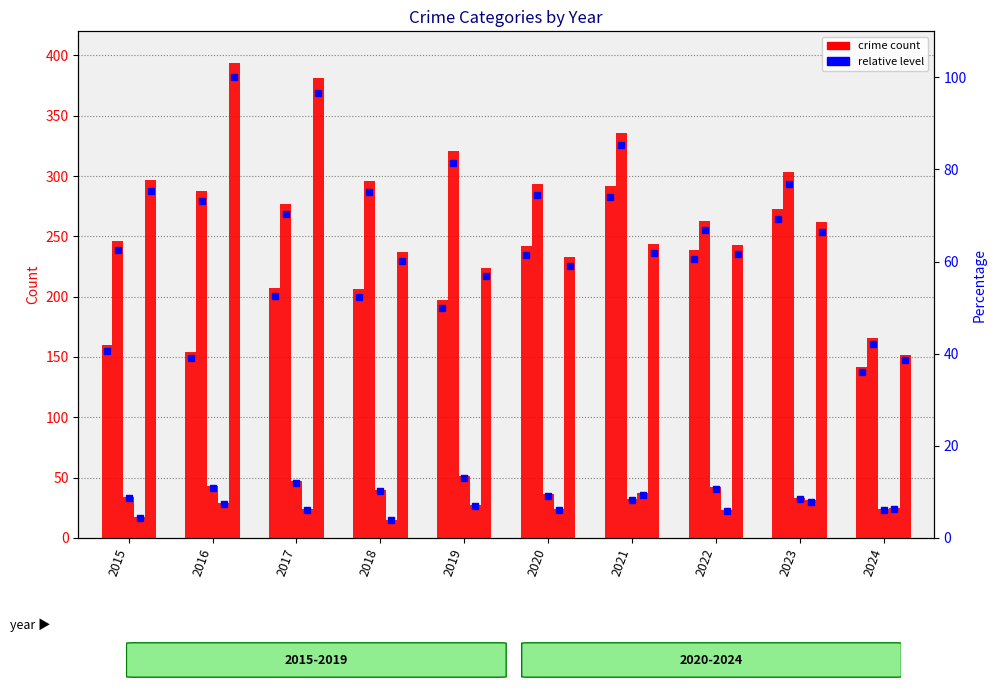

Where does the Criminal Sexual Assault series first go above 40?

2016